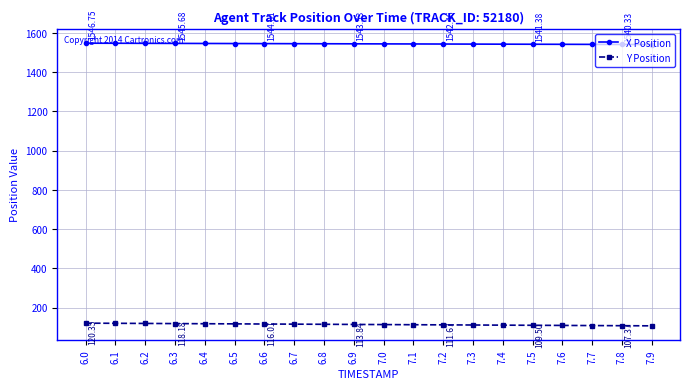

True or false: X Position and Y Position intersect in this chart.

False